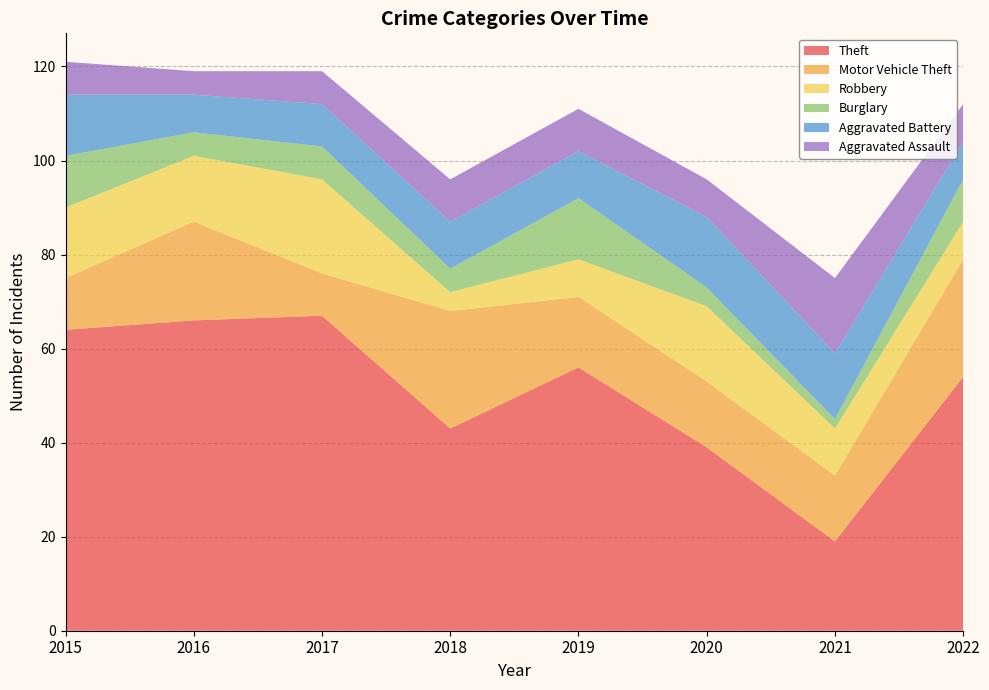

Reading right to left, transcribe all the data shown in this chart.

Theft: 2022=54	2021=19	2020=39	2019=56	2018=43	2017=67	2016=66	2015=64
Motor Vehicle Theft: 2022=25	2021=14	2020=14	2019=15	2018=25	2017=9	2016=21	2015=11
Robbery: 2022=8	2021=10	2020=16	2019=8	2018=4	2017=20	2016=14	2015=15
Burglary: 2022=9	2021=2	2020=4	2019=13	2018=5	2017=7	2016=5	2015=11
Aggravated Battery: 2022=8	2021=14	2020=15	2019=10	2018=10	2017=9	2016=8	2015=13
Aggravated Assault: 2022=8	2021=16	2020=8	2019=9	2018=9	2017=7	2016=5	2015=7